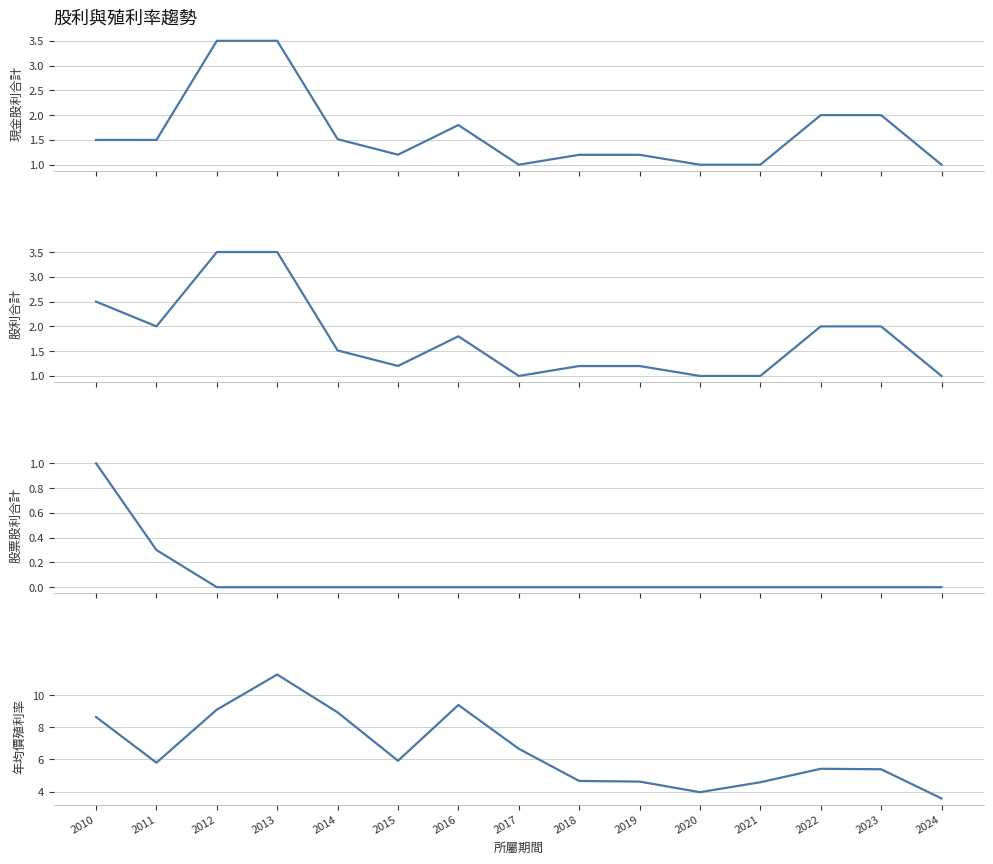

How many lines are shown in the chart?

4